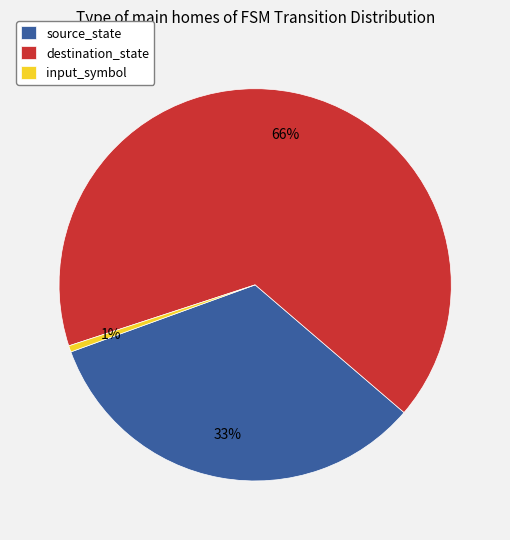

Do source_state and input_symbol together represent more than half of the pie?

No